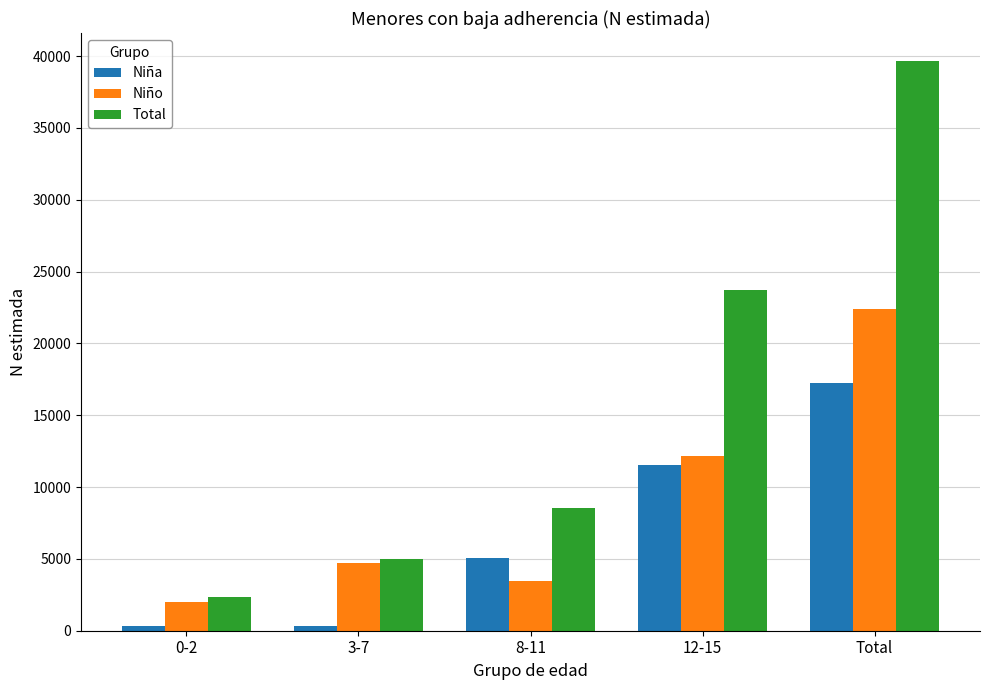

What position from the right is 12-15?

2